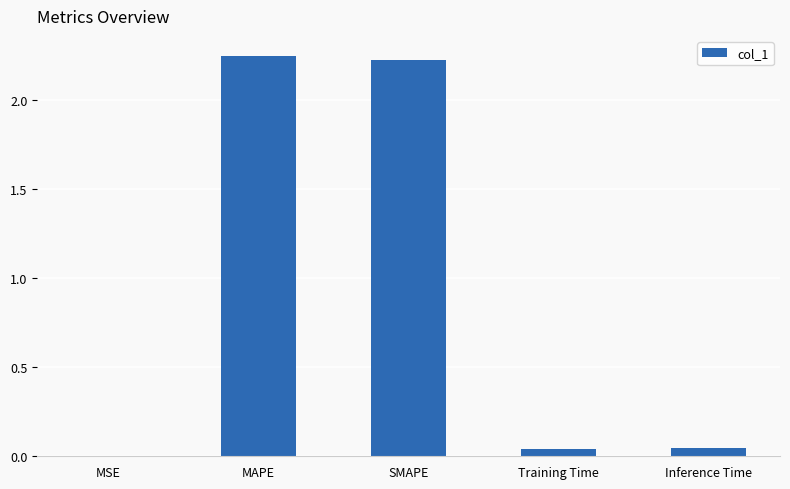

The chart shows a value of 0.0 at Training Time. True or false?

True